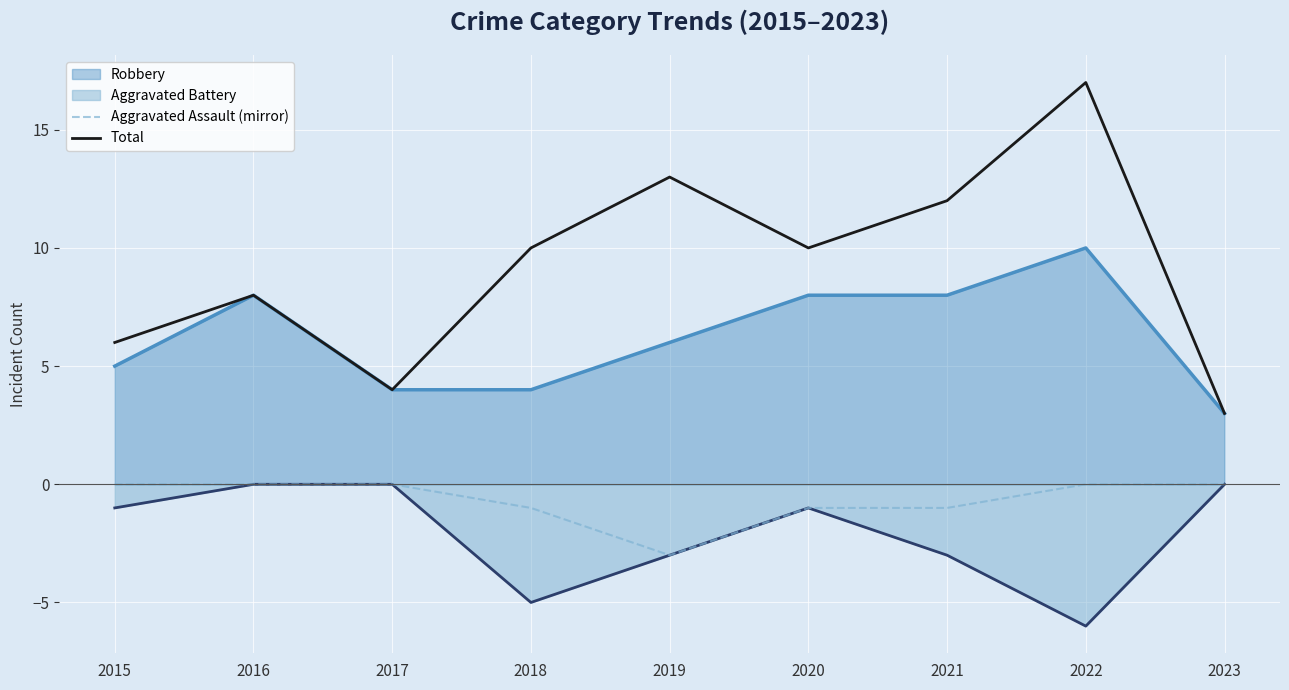

How many series are shown in this chart?

4